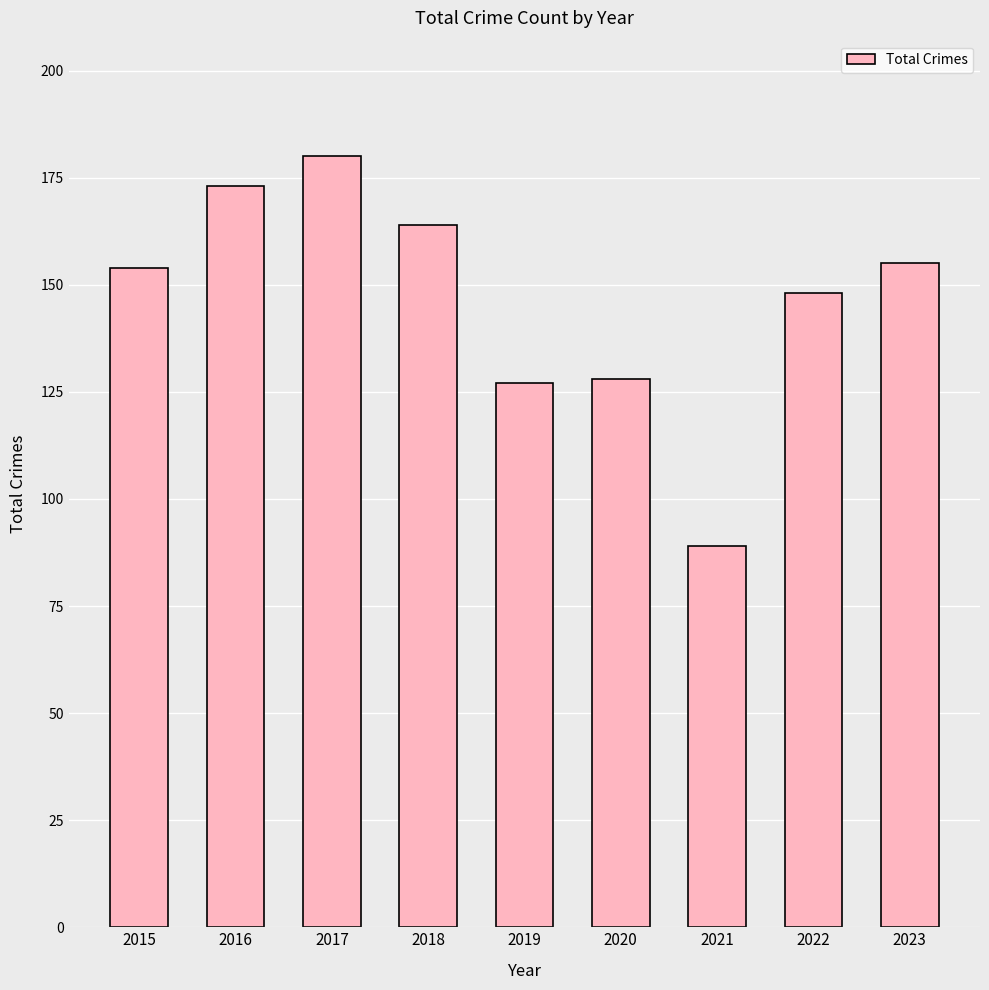

What is the approximate value at 2018, to the nearest 5?

165